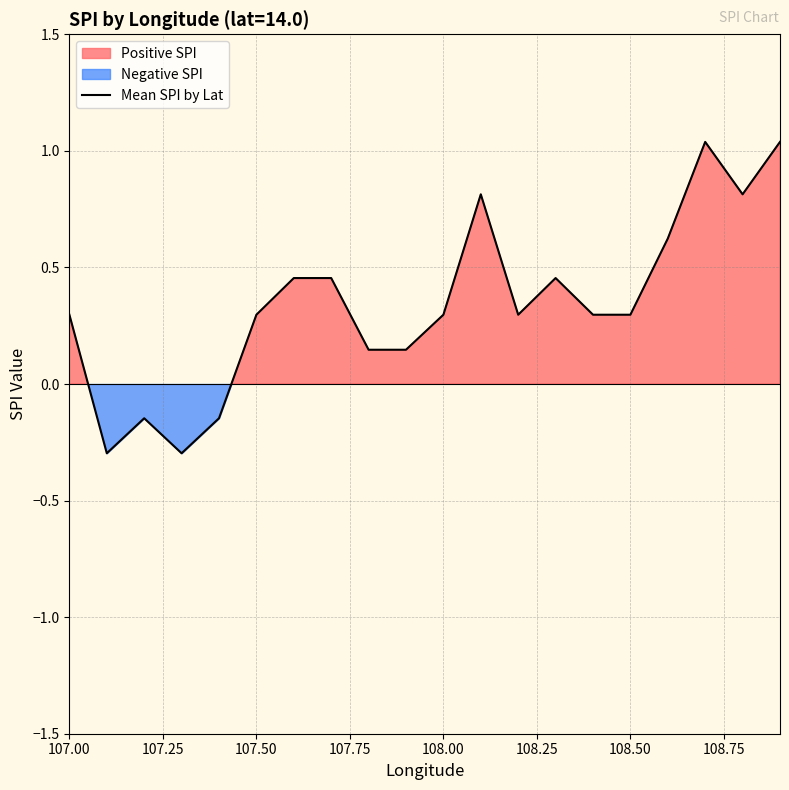

How many values are above zero?

16